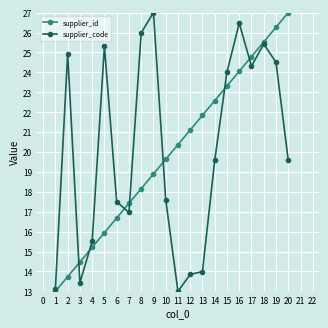

Which series changed the most between 14 and 18?

supplier_code